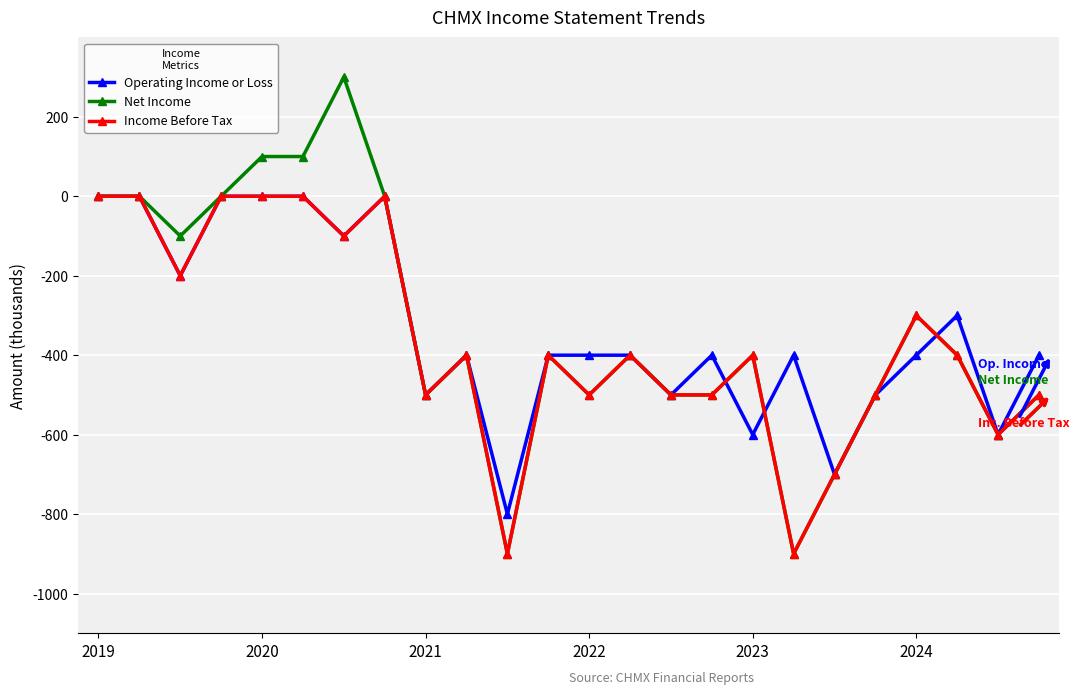

What are all the series names shown in the legend?

Operating Income or Loss, Net Income, Income Before Tax